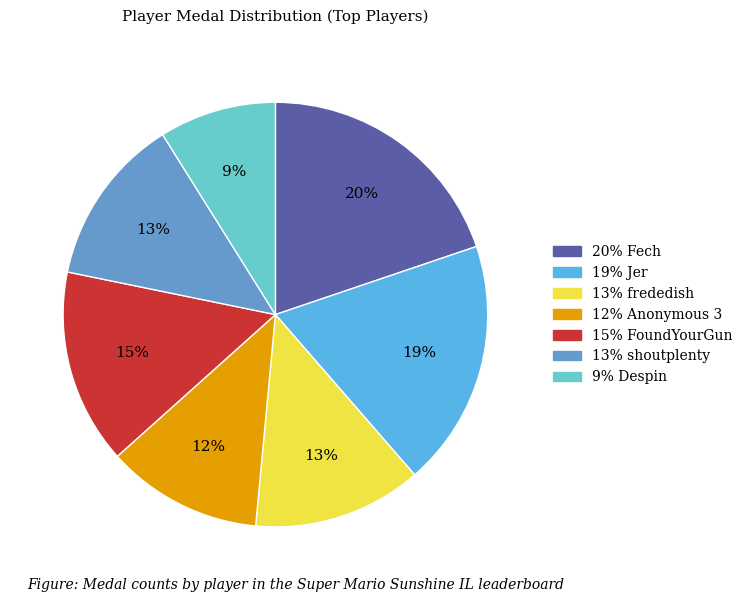

Is there a majority slice in this chart?

No